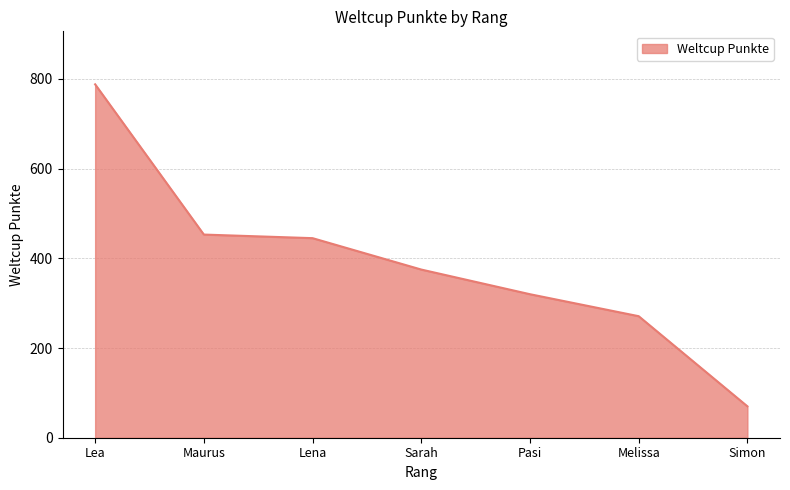

What is the difference between the second highest and minimum values?

383